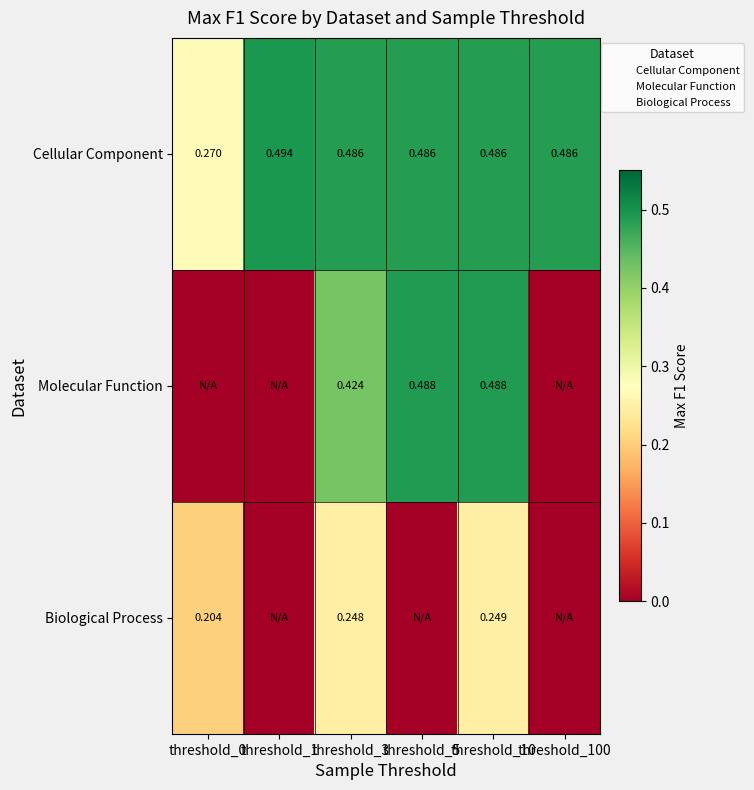

The value of Molecular Function at threshold_0 is 0.0. True or false?

True